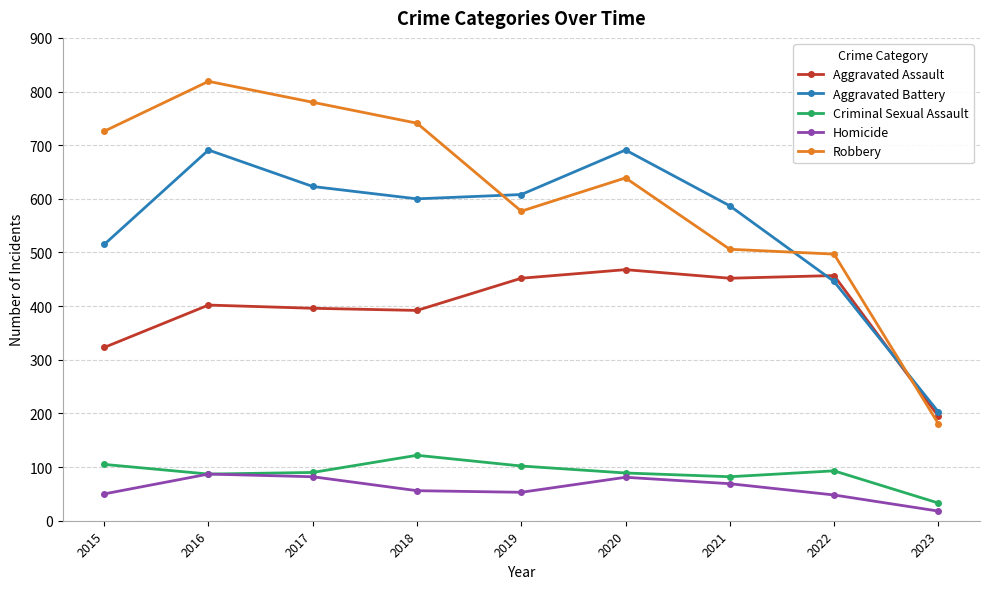

What is the minimum value for Criminal Sexual Assault?

33